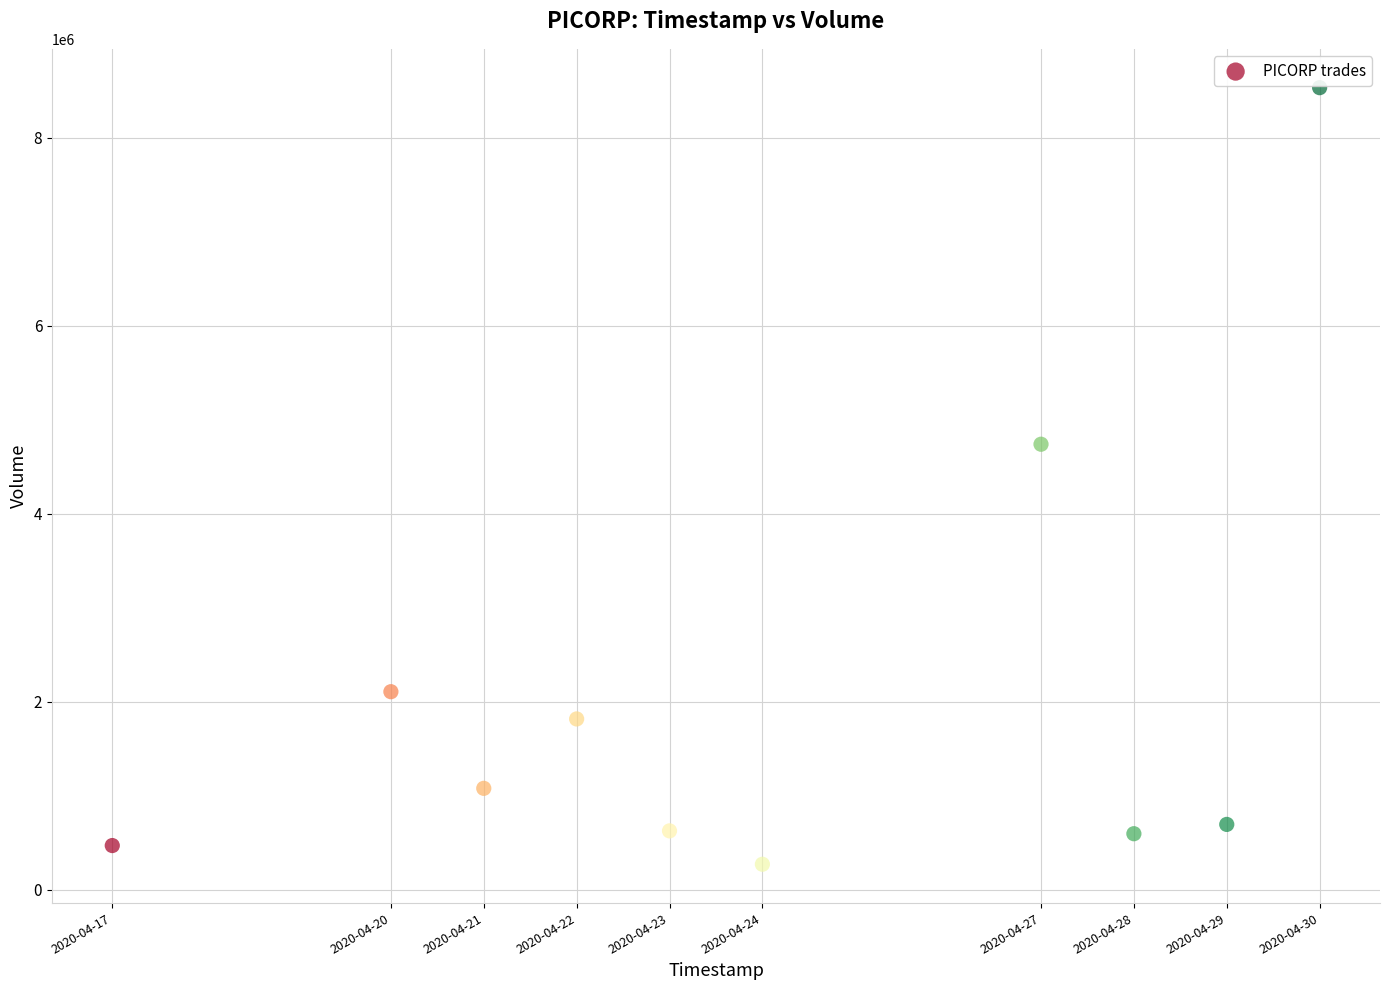

What Y value in the scatter plot is closest to 4402450?

4740000